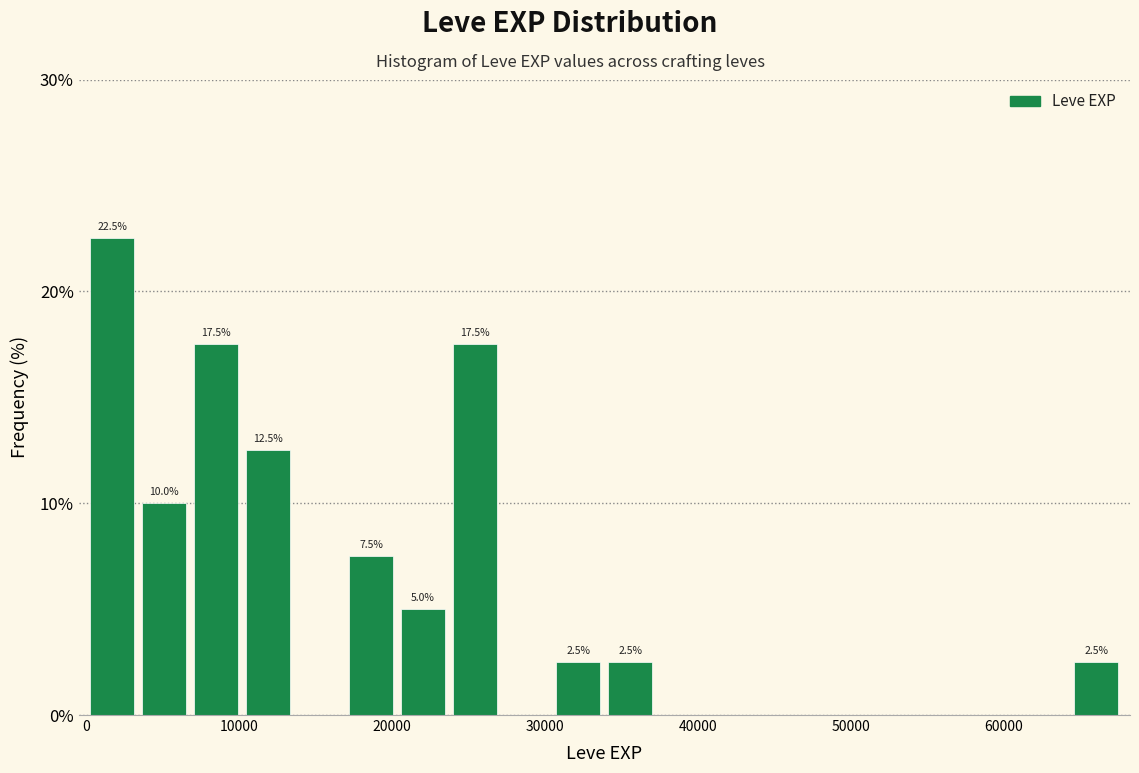

Around what value on the x-axis is the tallest bar? Give the approximate position of its centre, as read against the axis.

2000